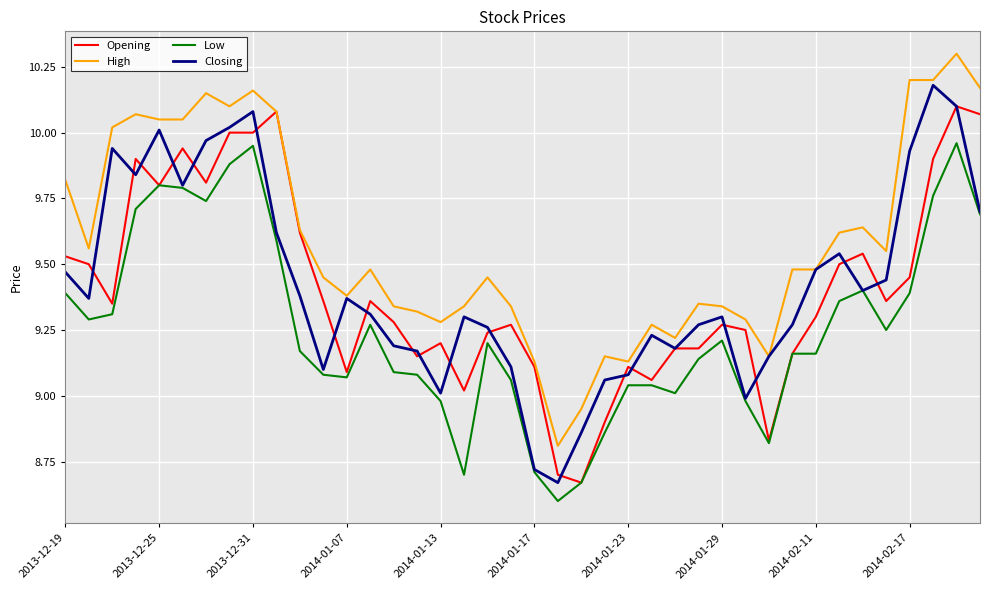

Which series has the largest total across all categories?

High